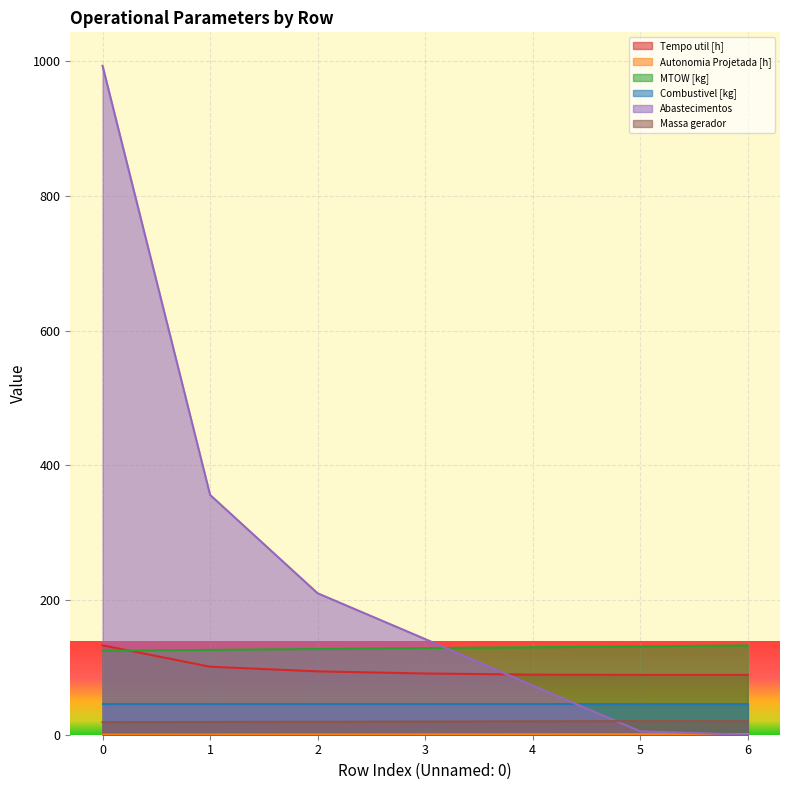

Which has a higher value, 2 or 3?

2